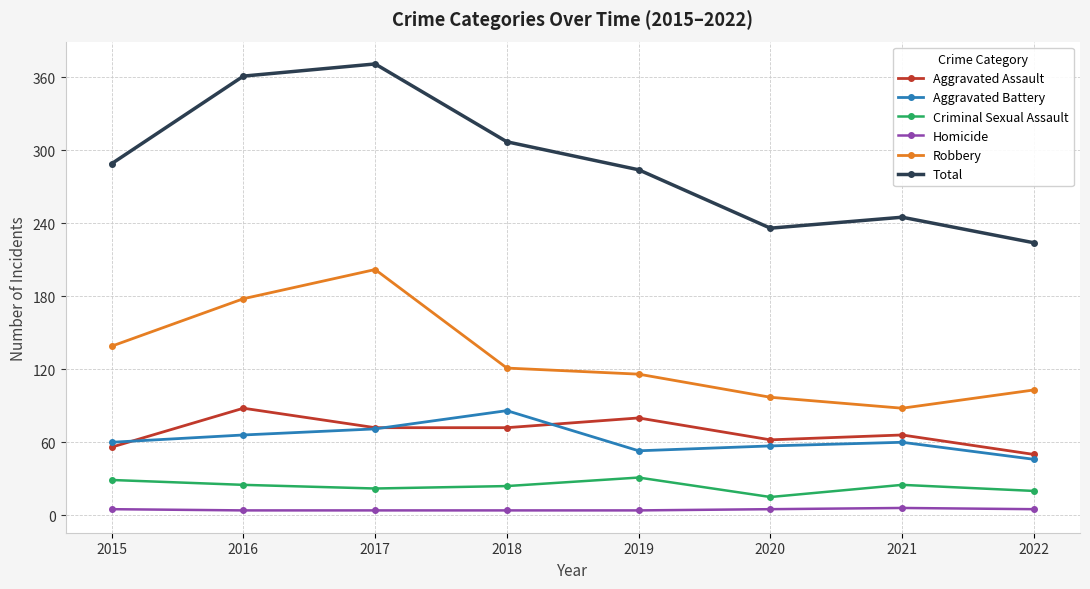

What is the difference between the maximum and minimum values in the Aggravated Battery series?

40